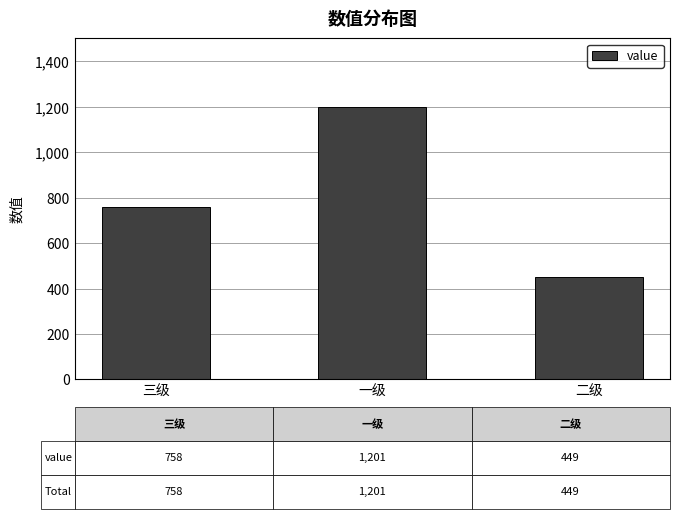

What position from the left is 一级?

2